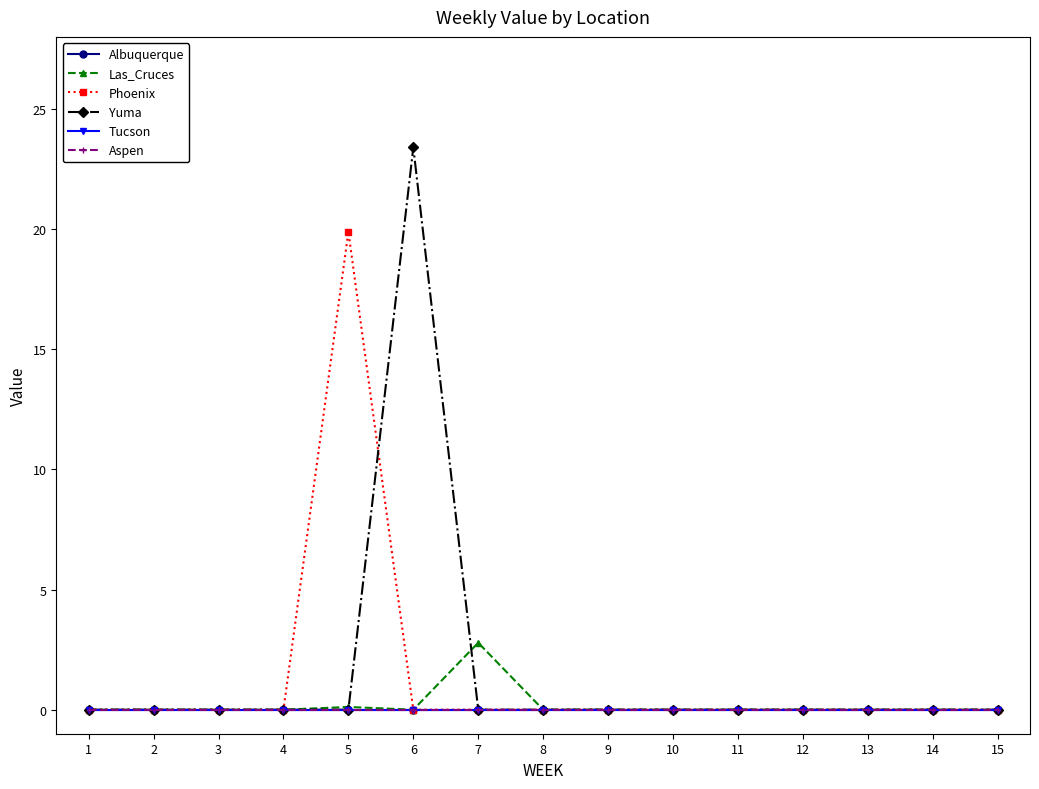

Reading left to right, list all the values displayed in this chart.

Albuquerque: 0.0	0.0	0.0	0.0	0.0	0.0	0.0	0.0	0.0	0.0	0.0	0.0	0.0	0.0	0.0
Las_Cruces: 0.0	0.0	0.0	0.0	0.1	0.0	2.8	0.0	0.0	0.0	0.0	0.0	0.0	0.0	0.0
Phoenix: 0.0	0.0	0.0	0.0	19.9	0.0	0.0	0.0	0.0	0.0	0.0	0.0	0.0	0.0	0.0
Yuma: 0.0	0.0	0.0	0.0	0.0	23.4	0.0	0.0	0.0	0.0	0.0	0.0	0.0	0.0	0.0
Tucson: 0.0	0.0	0.0	0.0	0.0	0.0	0.0	0.0	0.0	0.0	0.0	0.0	0.0	0.0	0.0
Aspen: 0.0	0.0	0.0	0.0	0.0	0.0	0.0	0.0	0.0	0.0	0.0	0.0	0.0	0.0	0.0